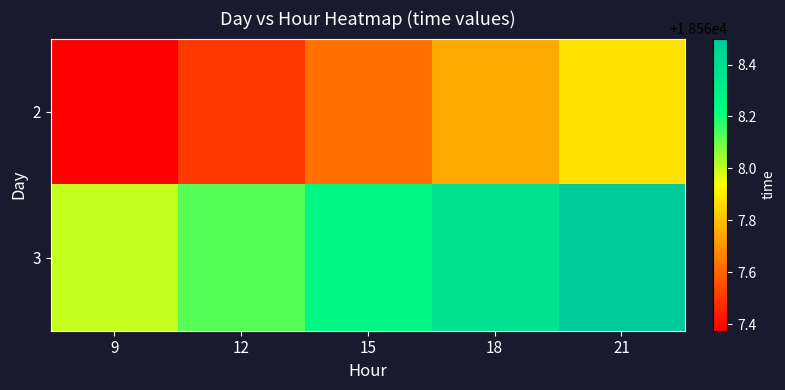

Which has a higher value, 9 or 18?

18